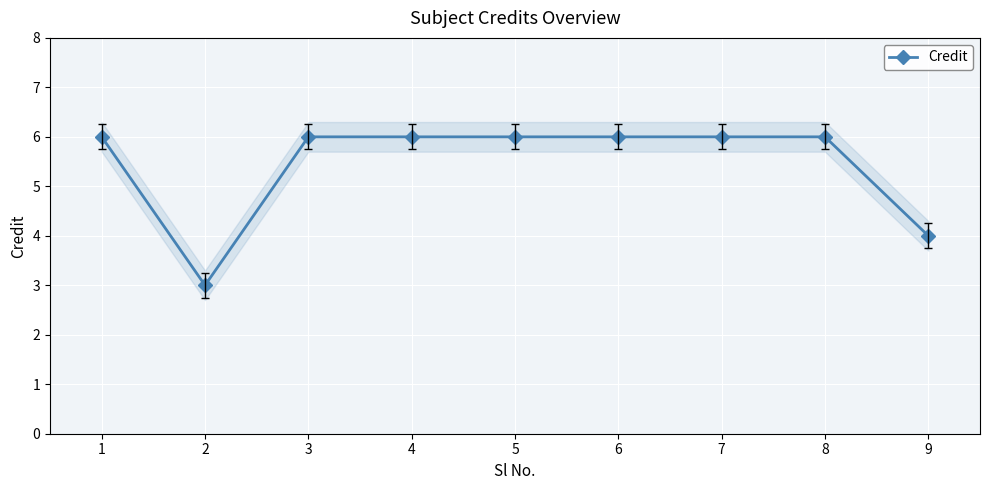

List the labels in order of value, smallest first.

2, 9, 1, 3, 4, 5, 6, 7, 8